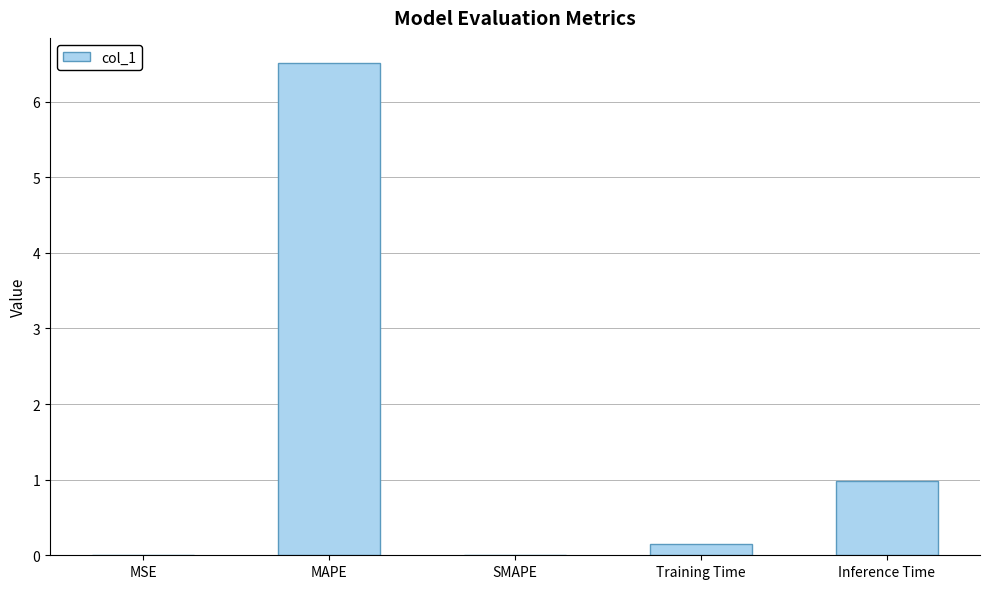

What is the greatest value displayed?

6.5